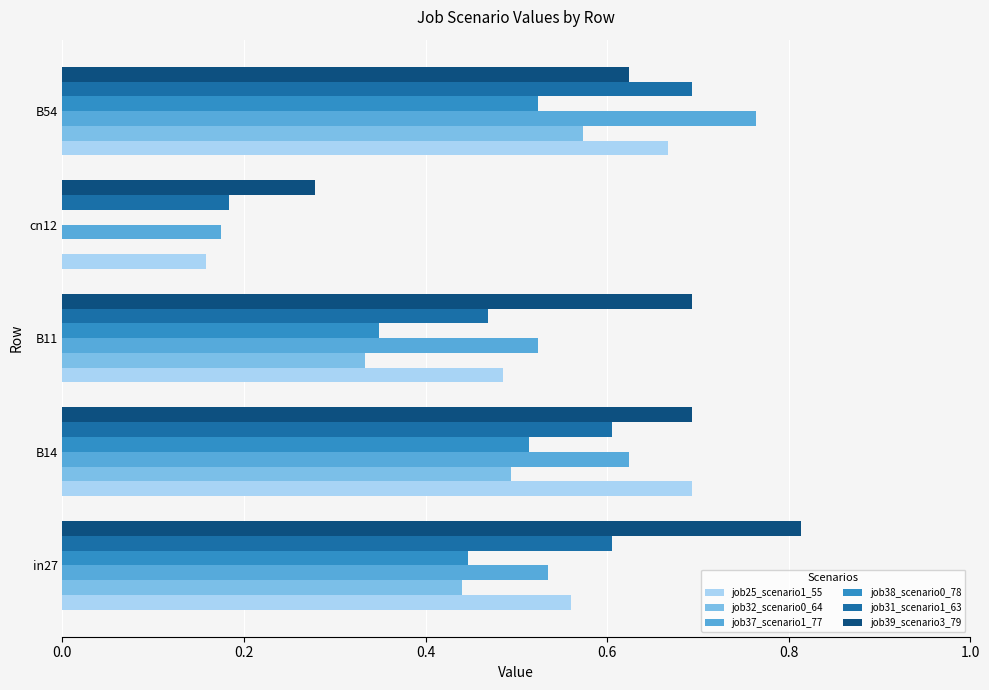

What is the sum of all job25_scenario1_55 values?

2.6